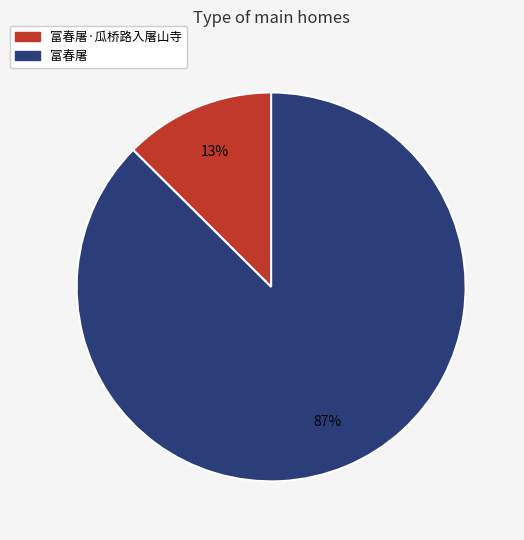

To the nearest percent, what is the average slice percentage?

50%